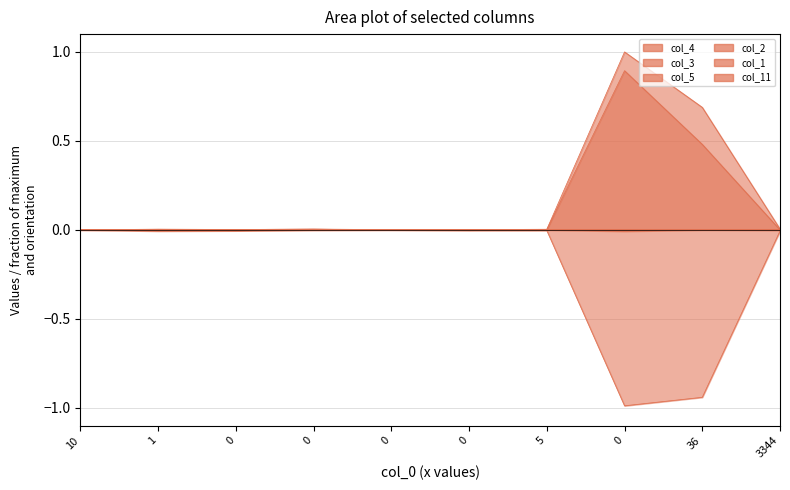

Does the chart have visible grid lines?

Yes